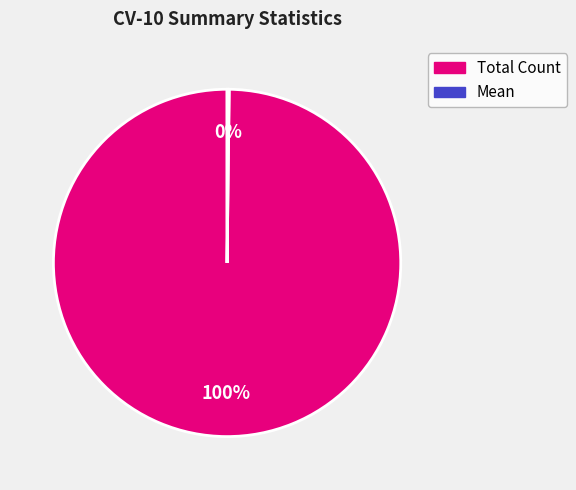

To the nearest percent, what portion does Total Count represent?

100%